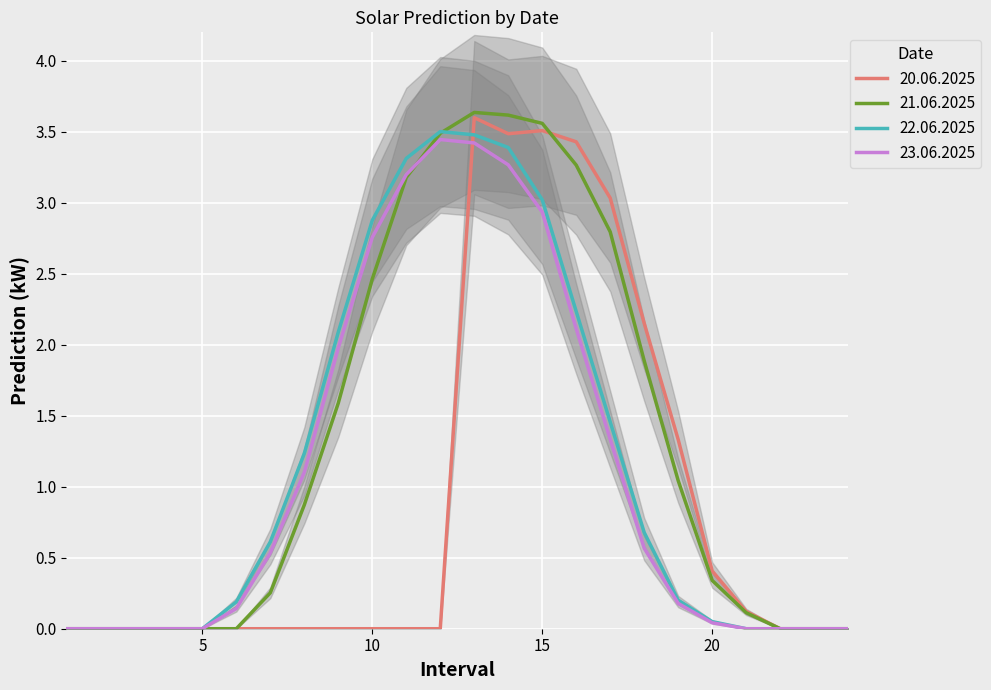

What are all the series names shown in the legend?

22.06.2025, 23.06.2025